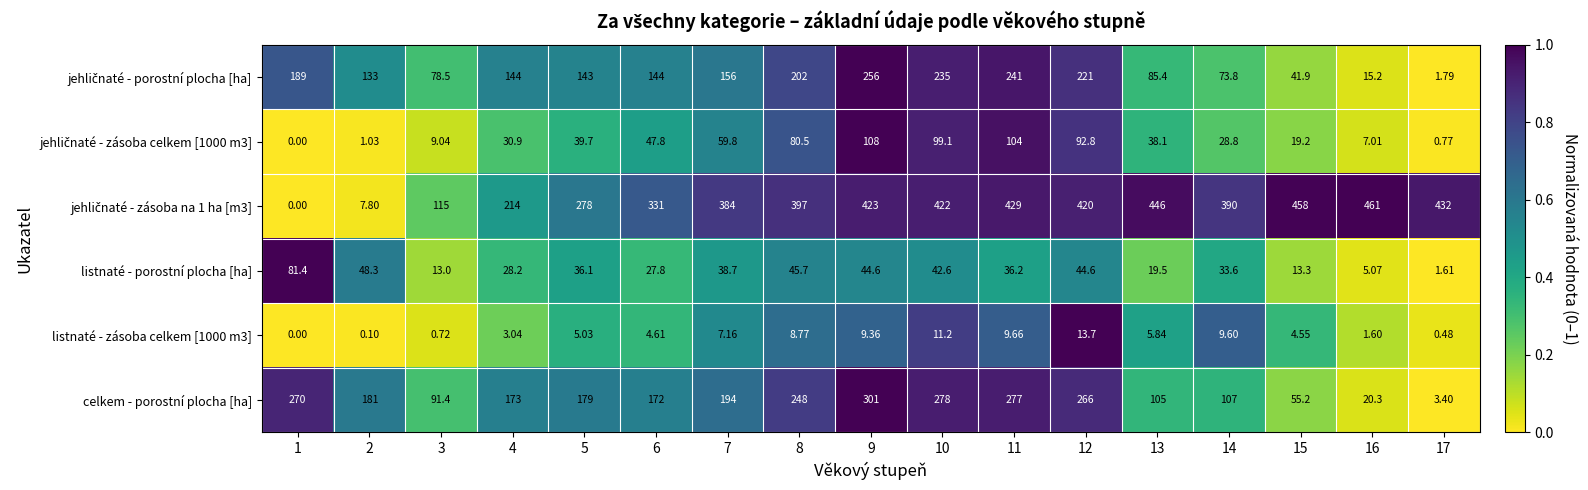

How many values in the listnaté - zásoba celkem [1000 m3] series are below 5?

8